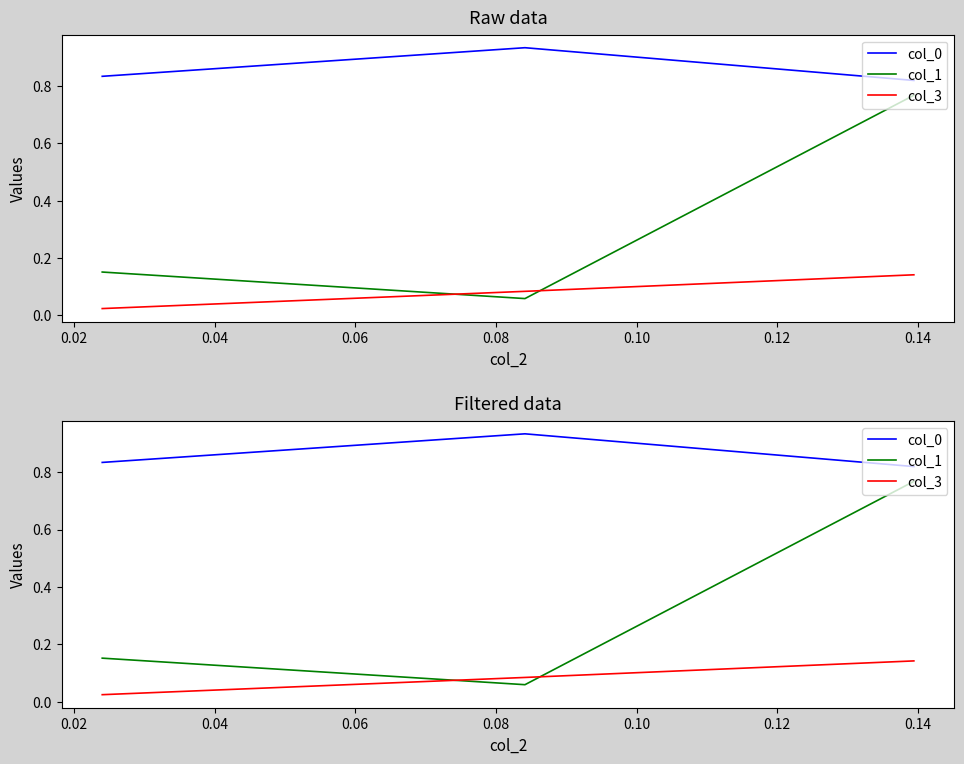

List the series in order of their peak value, lowest first.

col_3, col_1, col_0